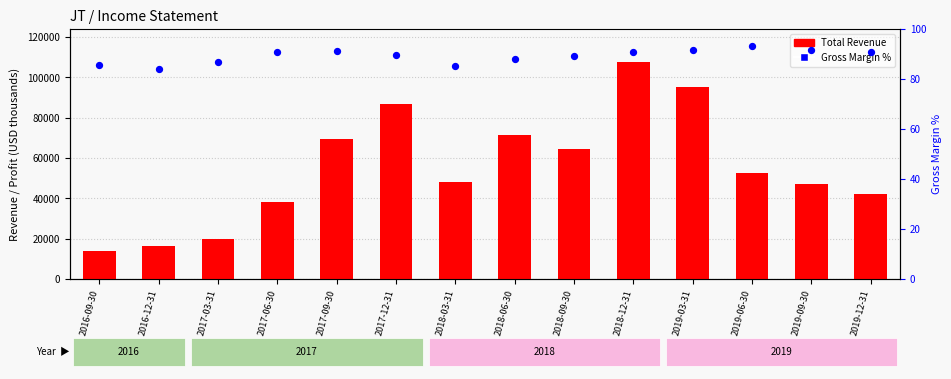

Which series reaches the maximum Y coordinate?

Total Revenue